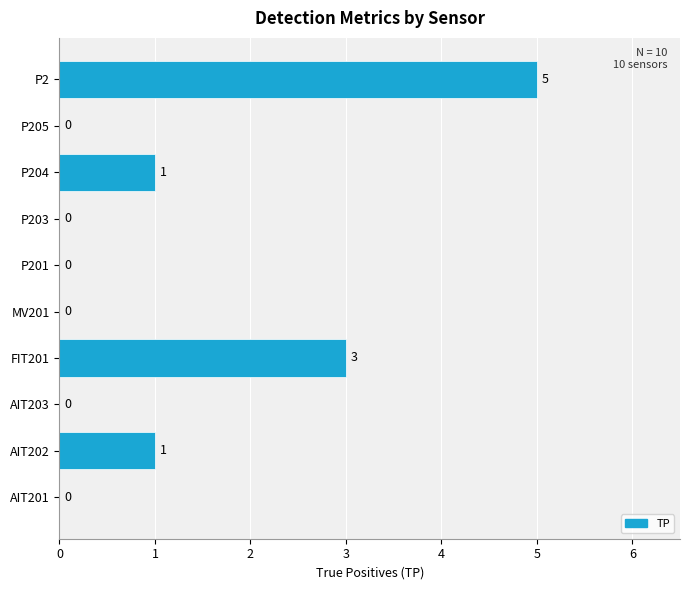

How many values are between 0 and 1?

8